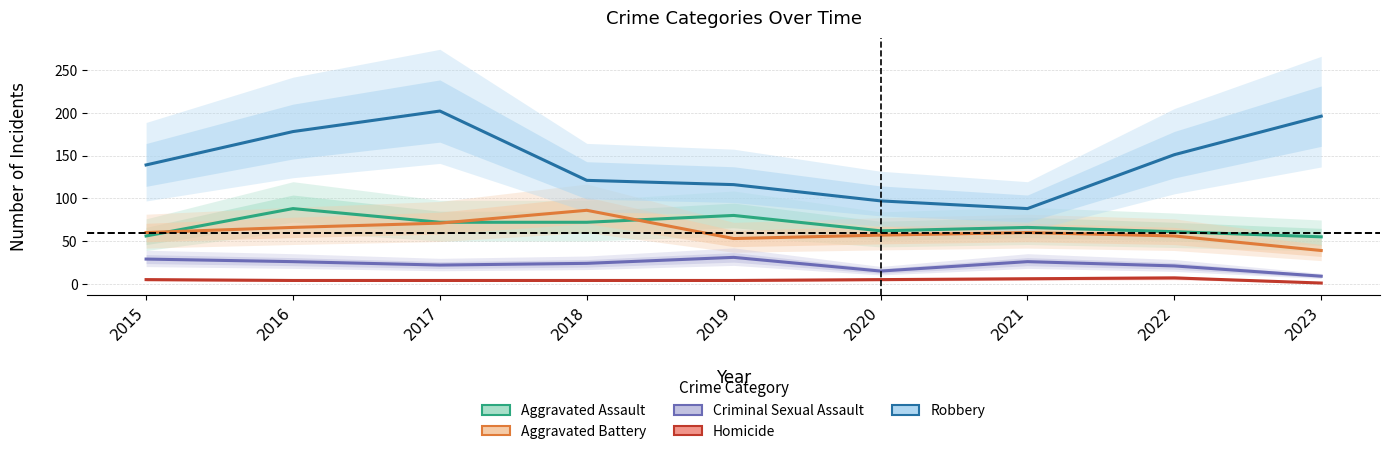

What is the sum of all Aggravated Battery values?

548